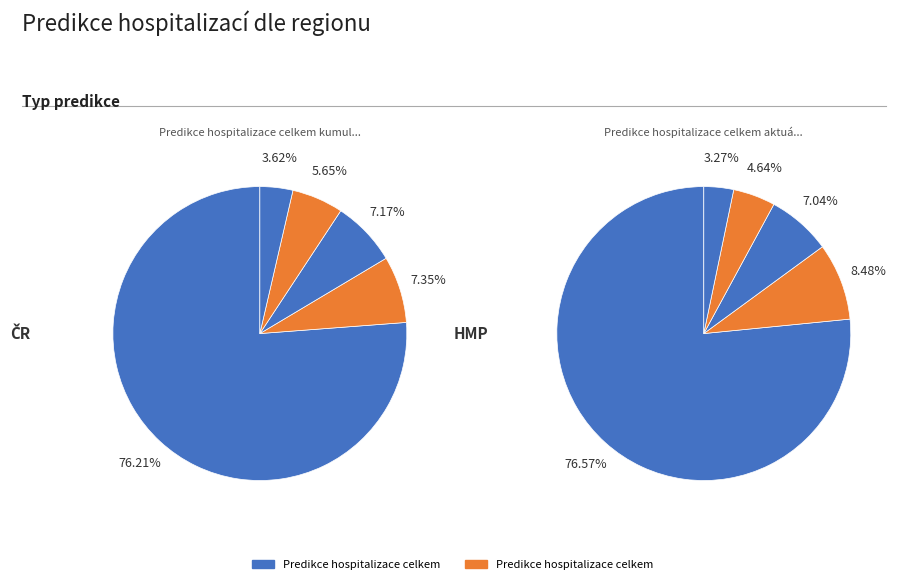

To the nearest percent, what is the difference between the largest and smallest slice percentages?

73%